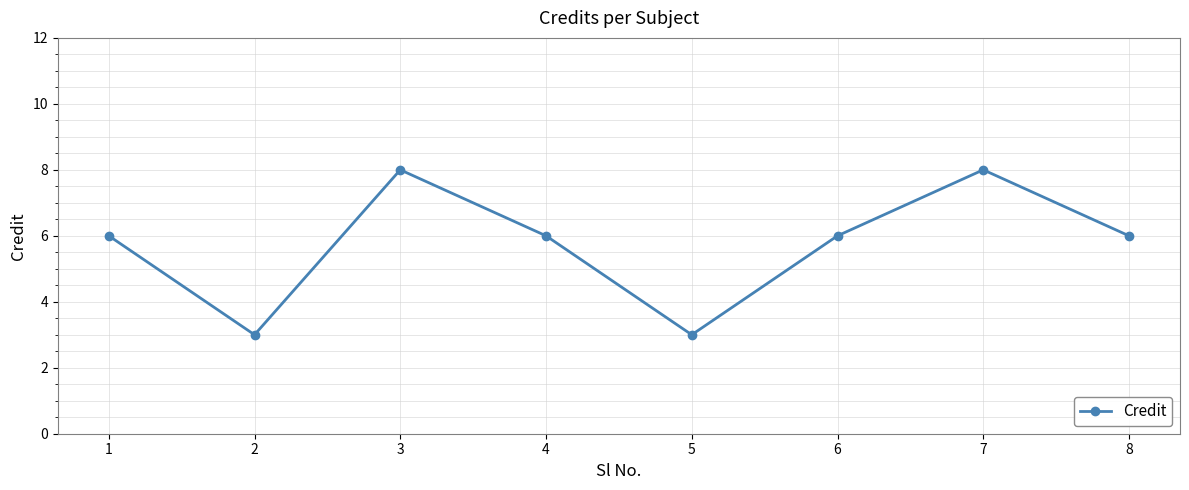

How many lines are shown in the chart?

1